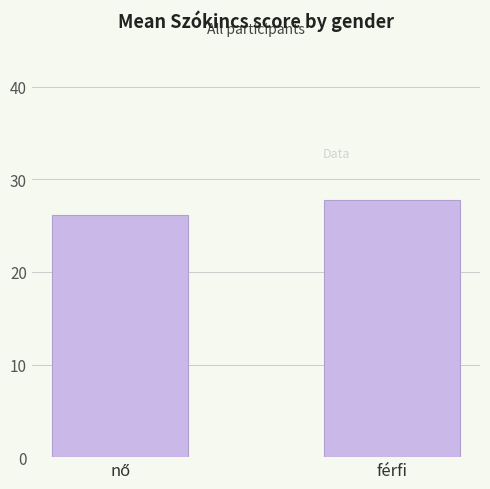

What is the label of the 2nd bar from the left?

férfi